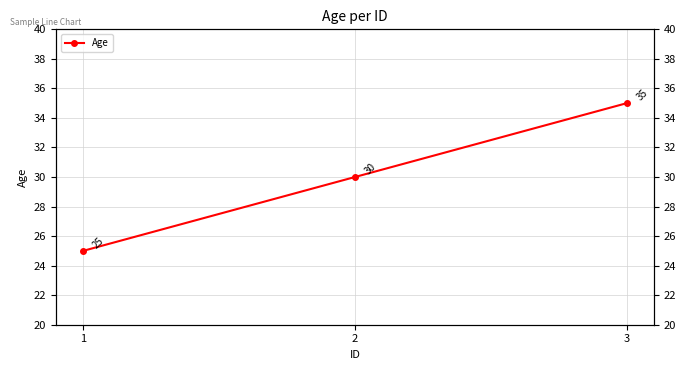

Reading left to right, transcribe all the data shown in this chart.

25	30	35